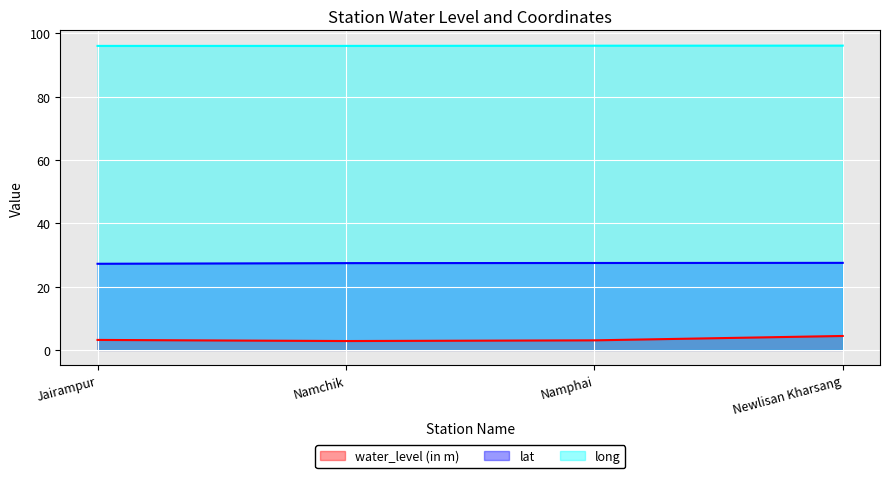

What is the label of the 1st point from the left?

Jairampur